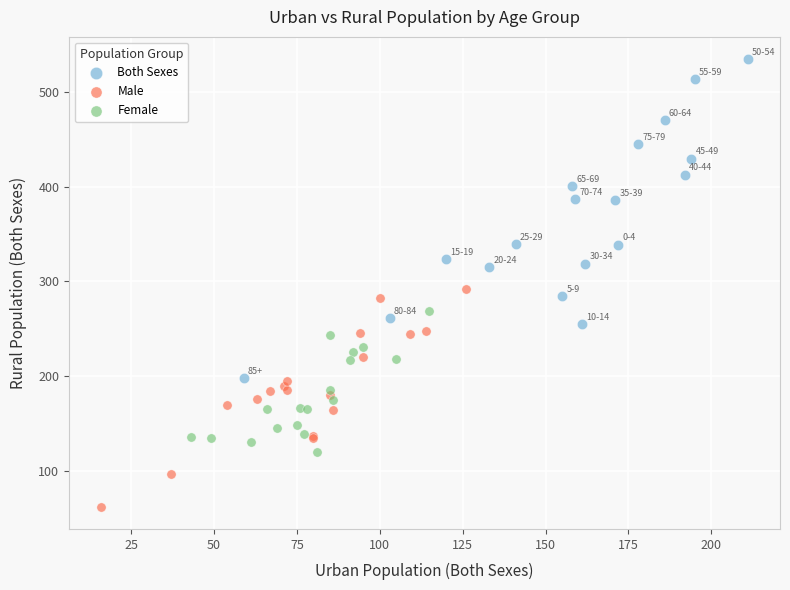

Which series has the largest Y range (max minus min)?

Both Sexes